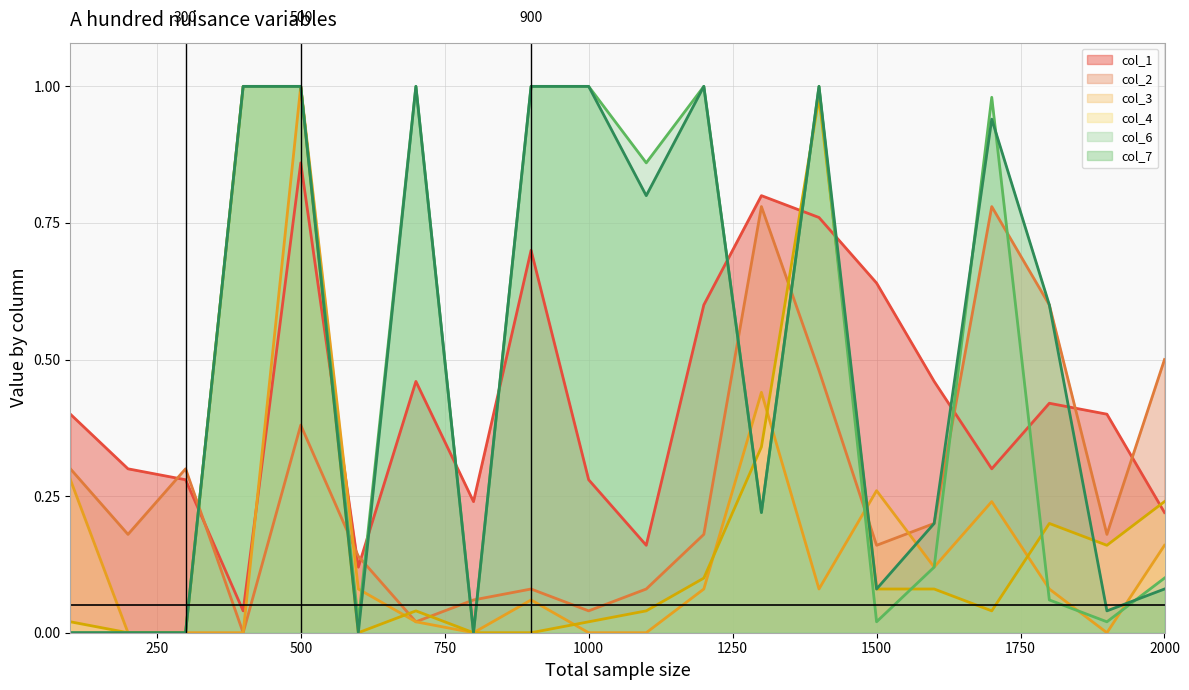

Which series has the largest range (max minus min)?

col_3 line